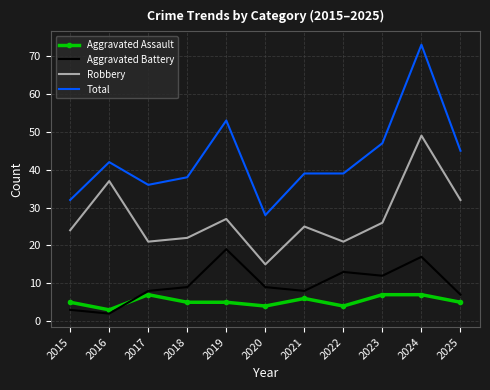

True or false: Aggravated Assault and Robbery intersect in this chart.

False